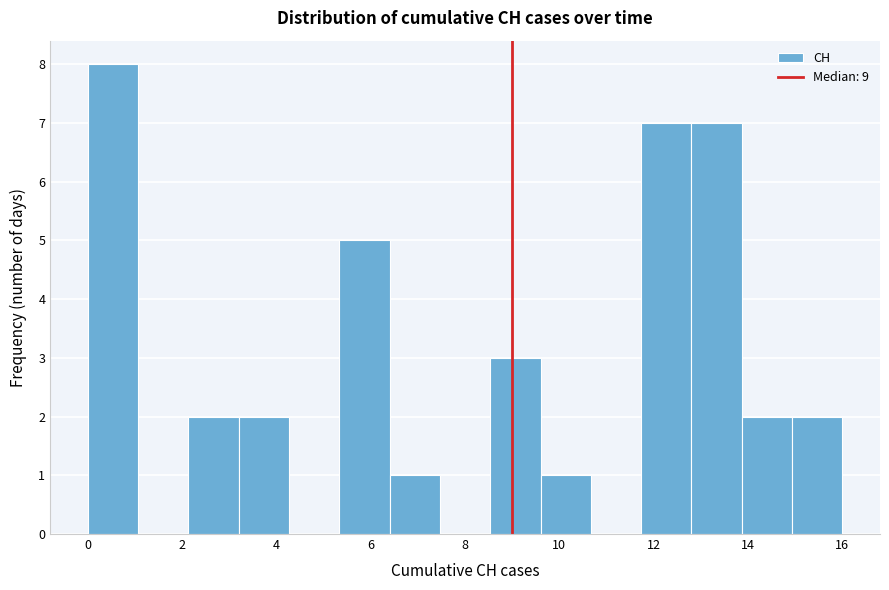

How tall is the bar that spans 9.6 to 10.6 on the x-axis? Neither the bar edges nor the heights are printed on the chart, so give them approximately, as read against the axes.

1